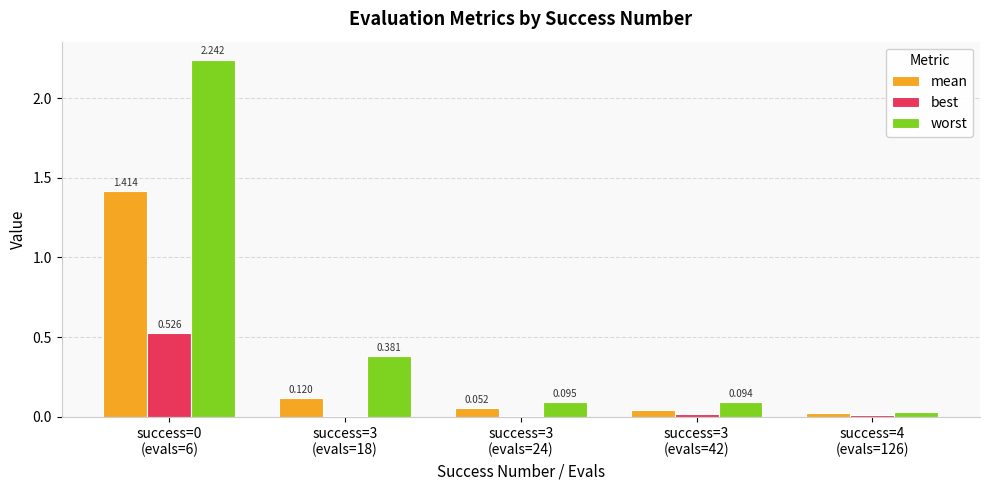

Which series has the largest total across all categories?

worst